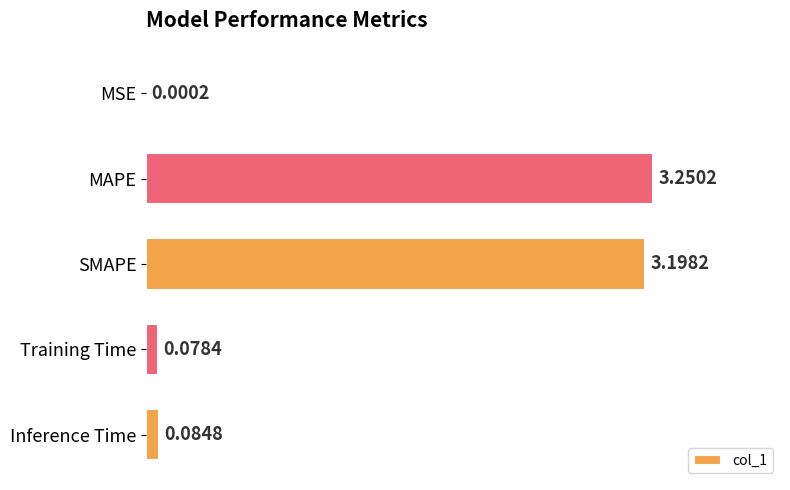

How many data points does each series have?

5